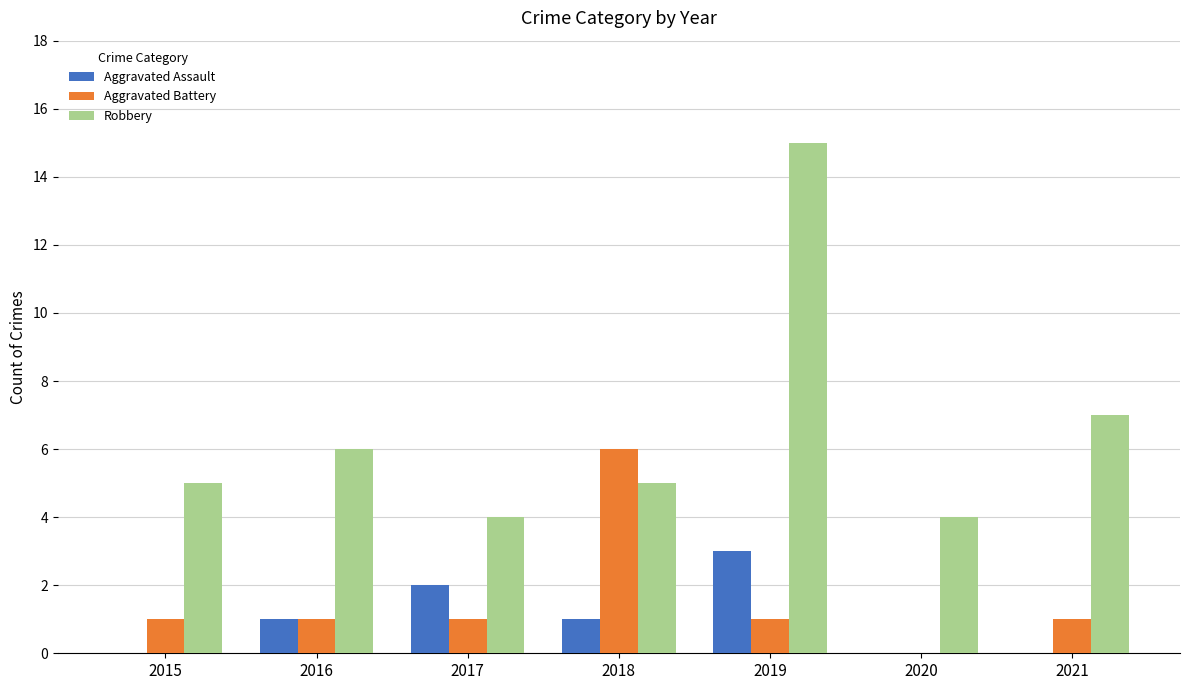

Which series changed the most between 2017 and 2019?

Robbery